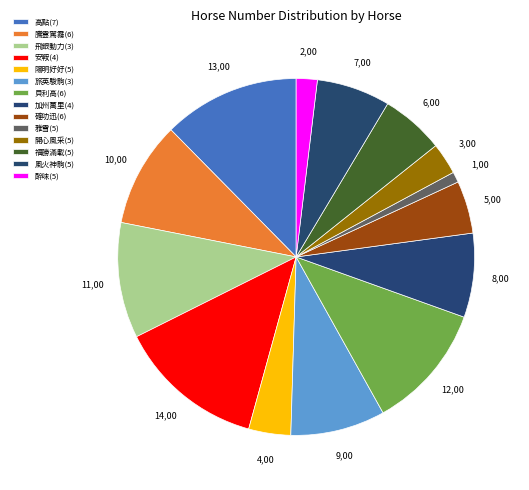

To the nearest percent, what percentage of the pie is 風火神駒(5)?

7%